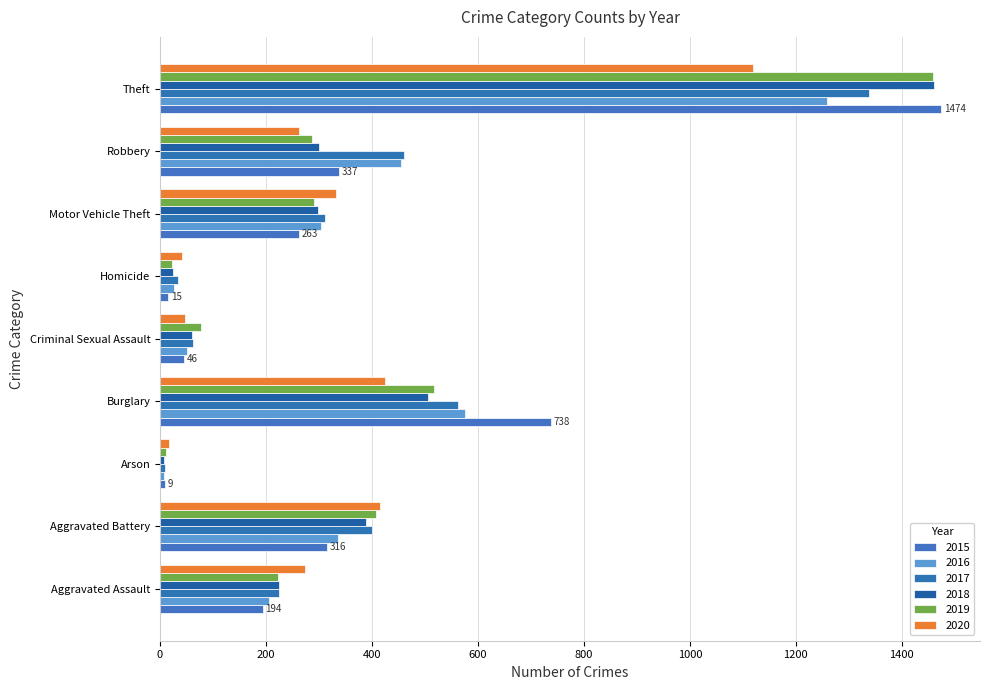

Which has a higher value, Robbery or Criminal Sexual Assault?

Robbery